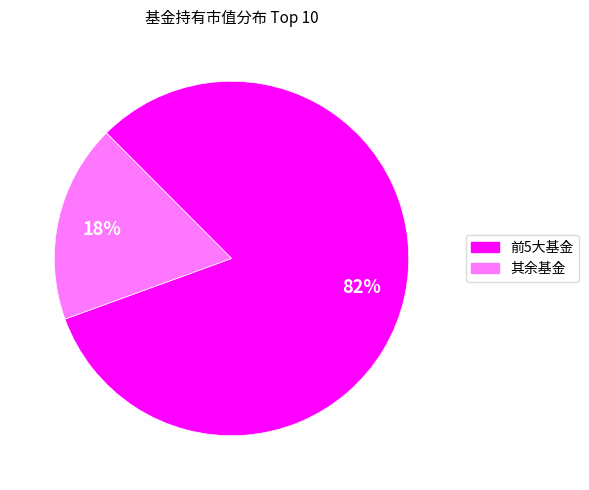

To the nearest percent, what is the difference between the largest and smallest slice percentages?

64%